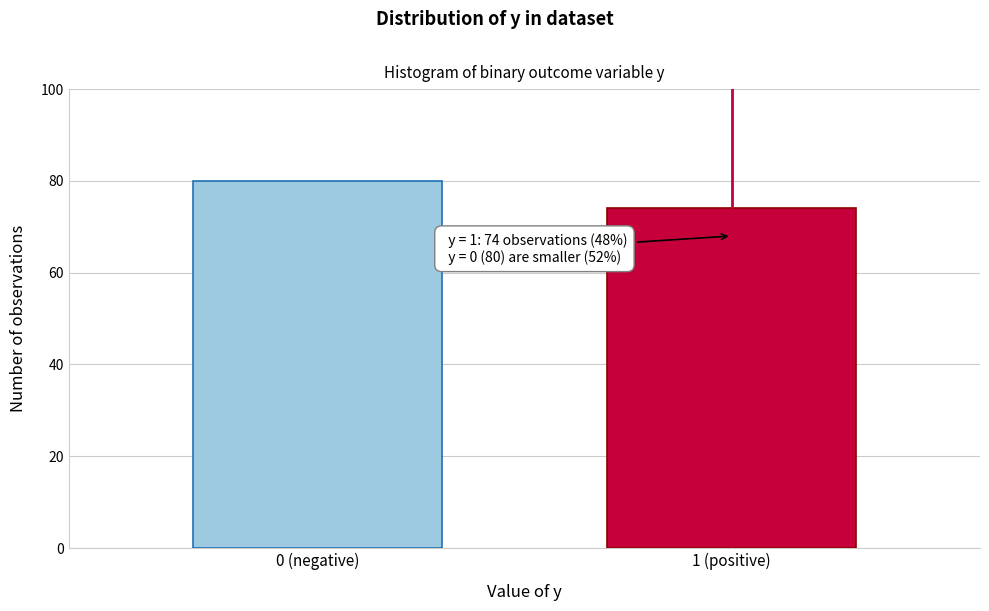

Reading right to left, what are all the values shown in this chart?

74	80